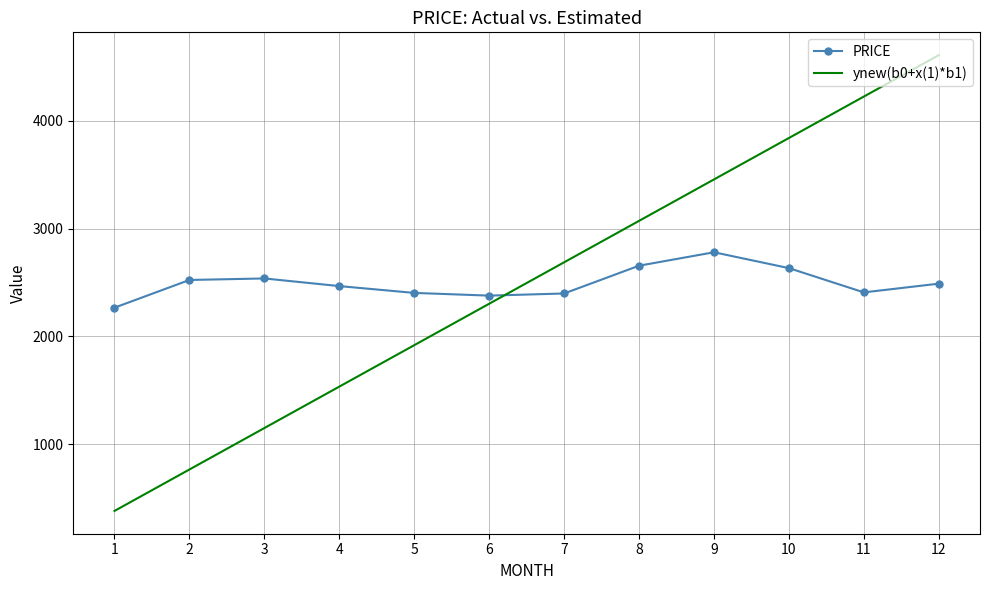

Is it true that ynew(b0+x(1)*b1) equals 383.9 at 1?

True